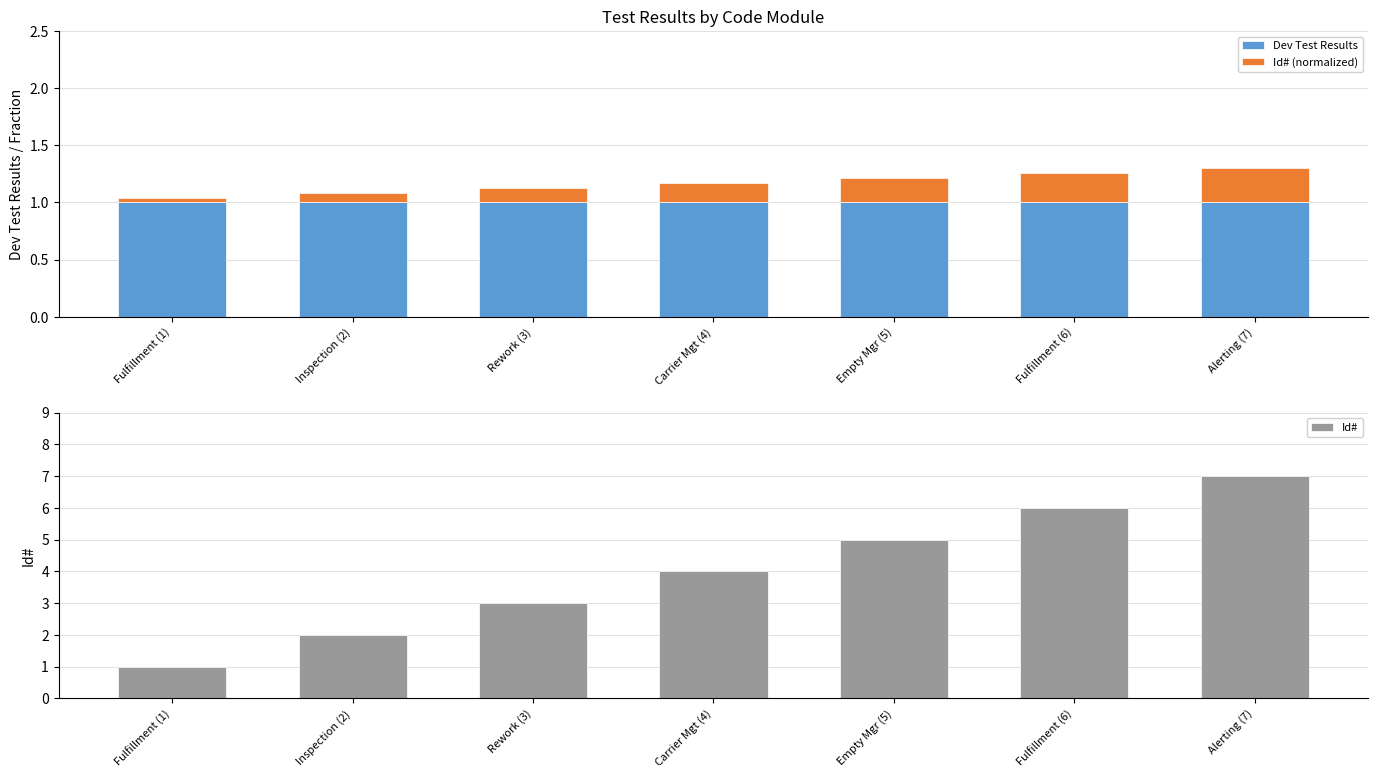

Is the value of Id# (normalized) at Inspection (2) greater than the value of Dev Test Results at Empty Mgr (5)?

No